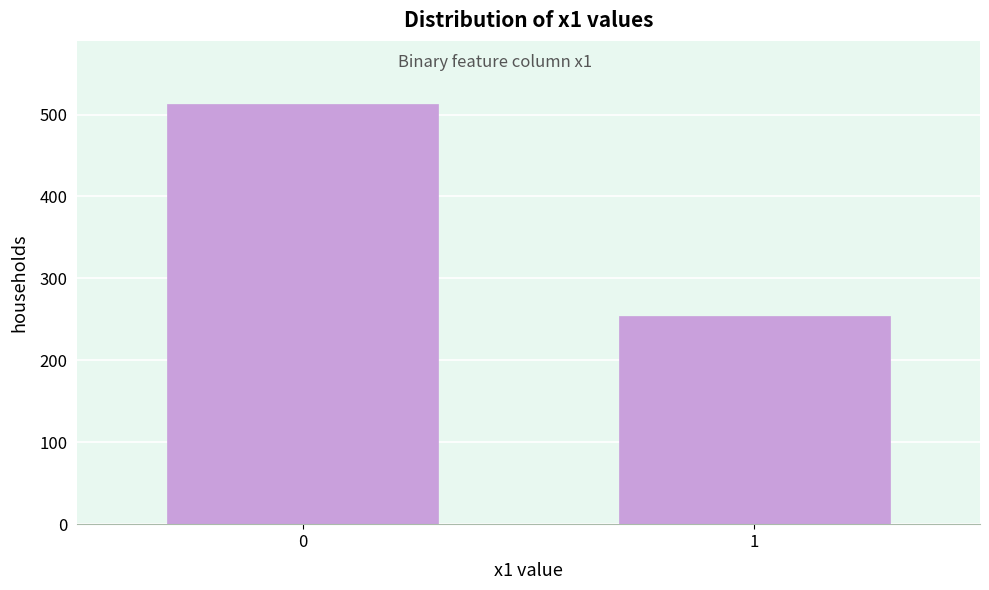

Reading left to right, extract all data points from this chart.

513	254